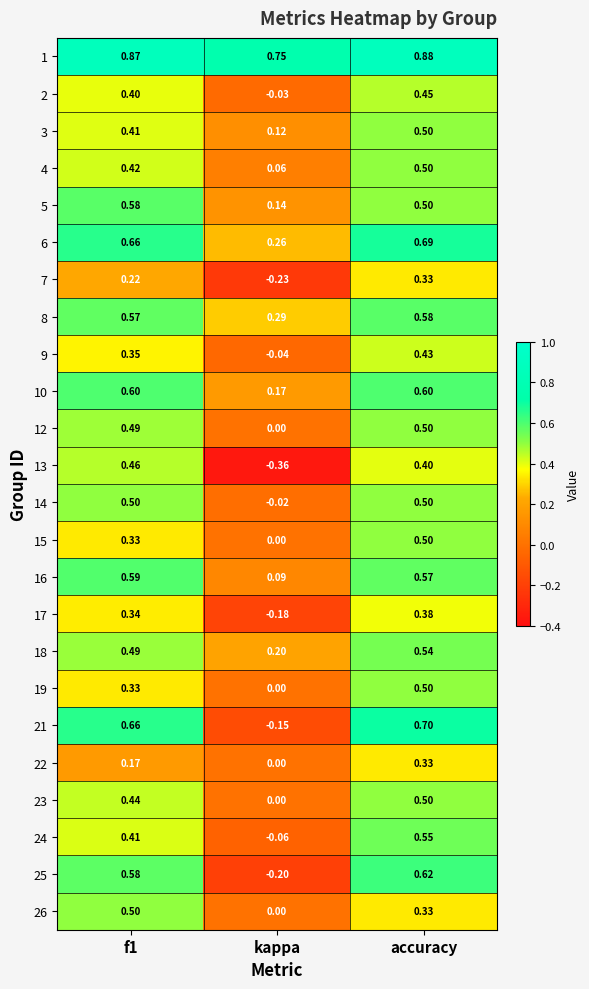

Is the value of 1 at f1 greater than the value of 14 at f1?

Yes